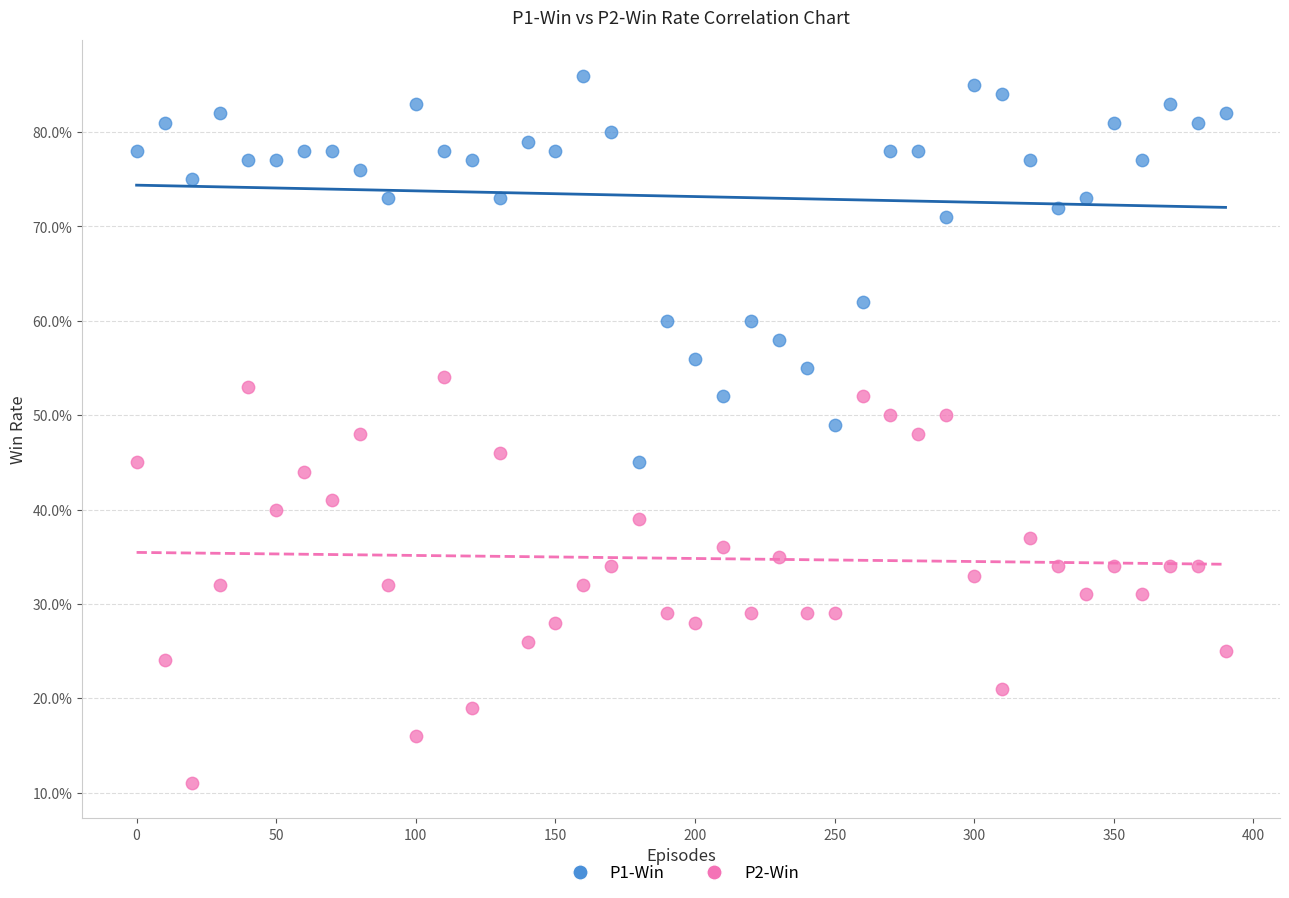

Which series contains the highest Y value?

P1-Win